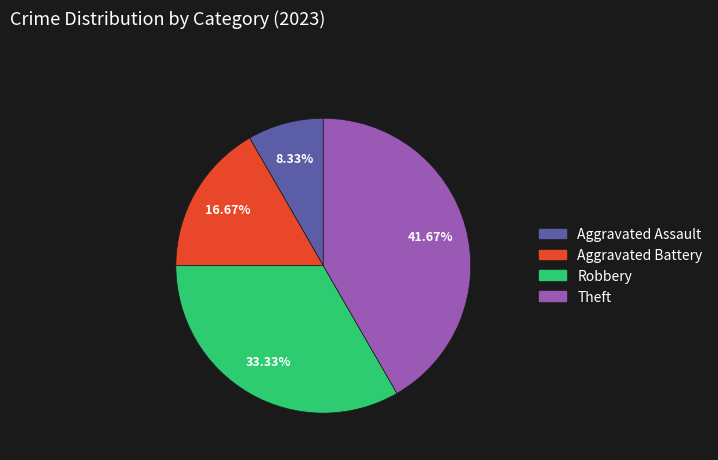

Does any single category account for the majority?

No